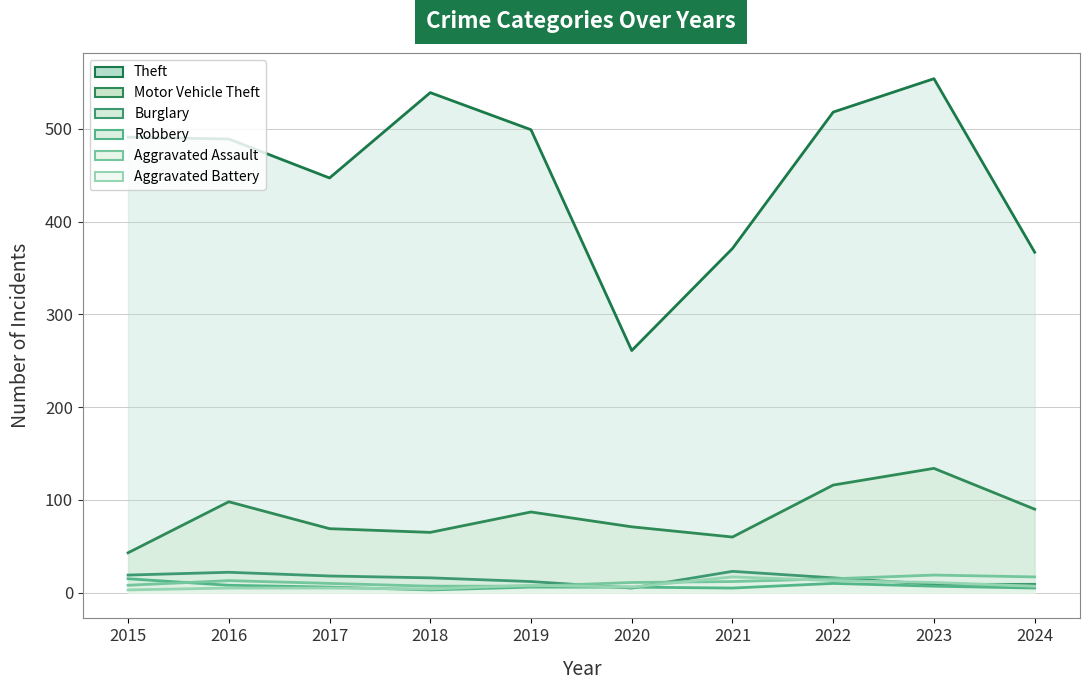

Reading left to right, list all the values displayed in this chart.

Theft: 2015=491	2016=489	2017=447	2018=539	2019=499	2020=261	2021=371	2022=518	2023=554	2024=367
Motor Vehicle Theft: 2015=43	2016=98	2017=69	2018=65	2019=87	2020=71	2021=60	2022=116	2023=134	2024=90
Burglary: 2015=19	2016=22	2017=18	2018=16	2019=12	2020=5	2021=23	2022=16	2023=9	2024=9
Robbery: 2015=15	2016=8	2017=6	2018=3	2019=6	2020=6	2021=5	2022=10	2023=7	2024=5
Aggravated Assault: 2015=8	2016=13	2017=10	2018=7	2019=7	2020=11	2021=12	2022=15	2023=19	2024=17
Aggravated Battery: 2015=3	2016=5	2017=5	2018=4	2019=8	2020=6	2021=17	2022=13	2023=11	2024=7